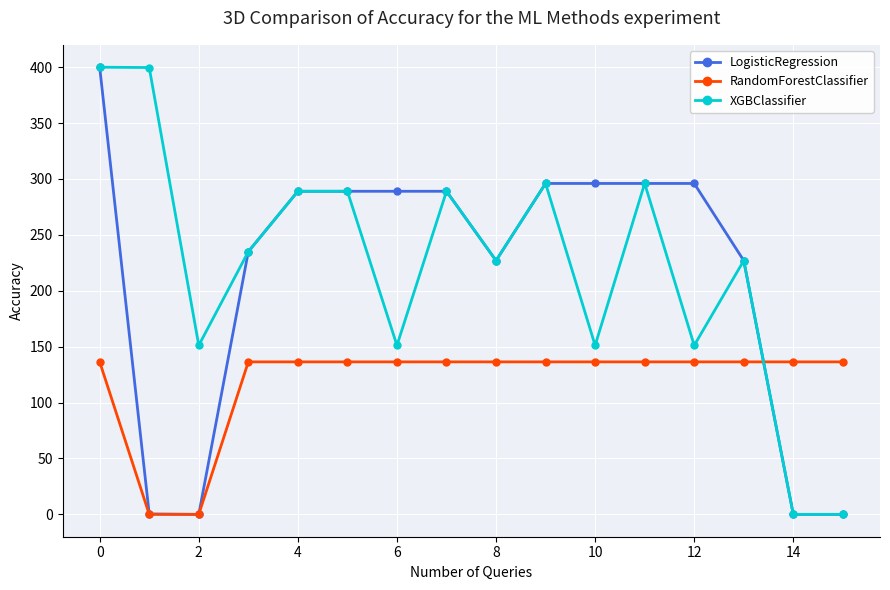

At how many categories does at least one series exceed 81?

16